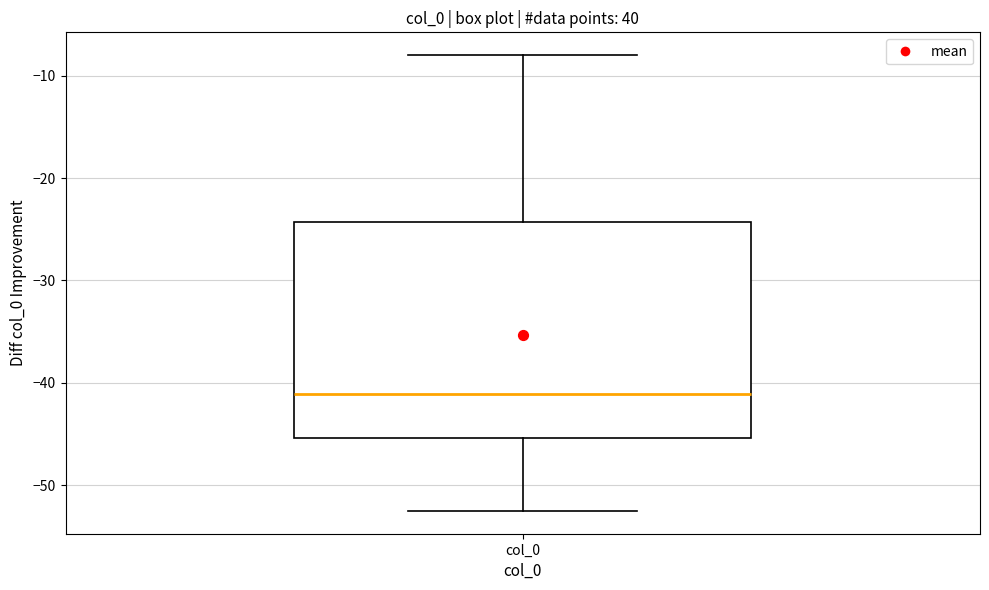

Where does the lower whisker of the box for col_0 end on the y-axis? The values are not printed on the chart, so give them approximately, as read against the axis.

-53